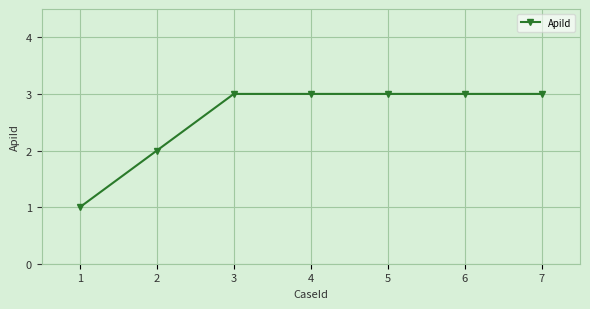

The chart shows a value of 1 at 7. True or false?

False